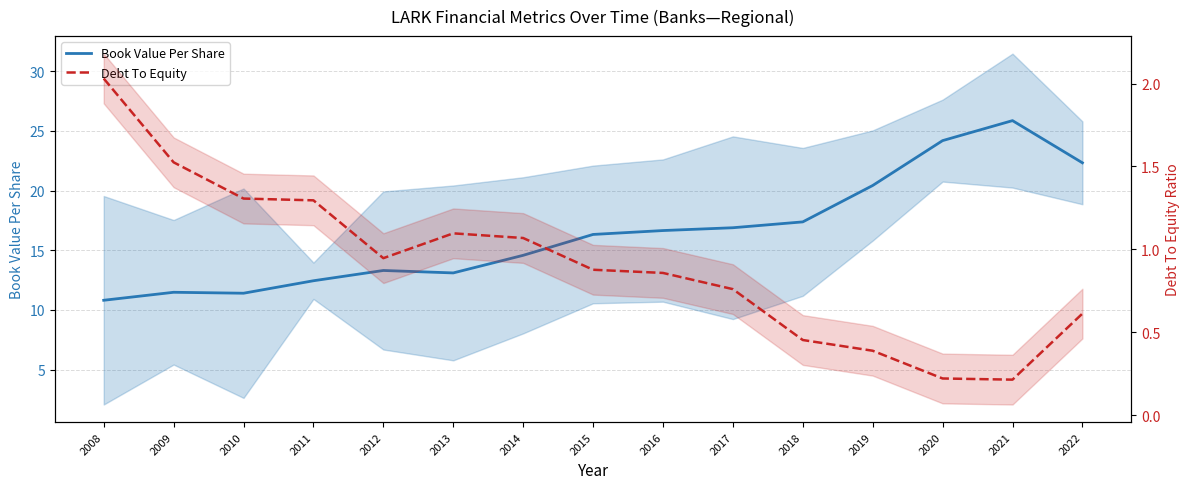

Which series has the largest total across all categories?

Book Value Per Share